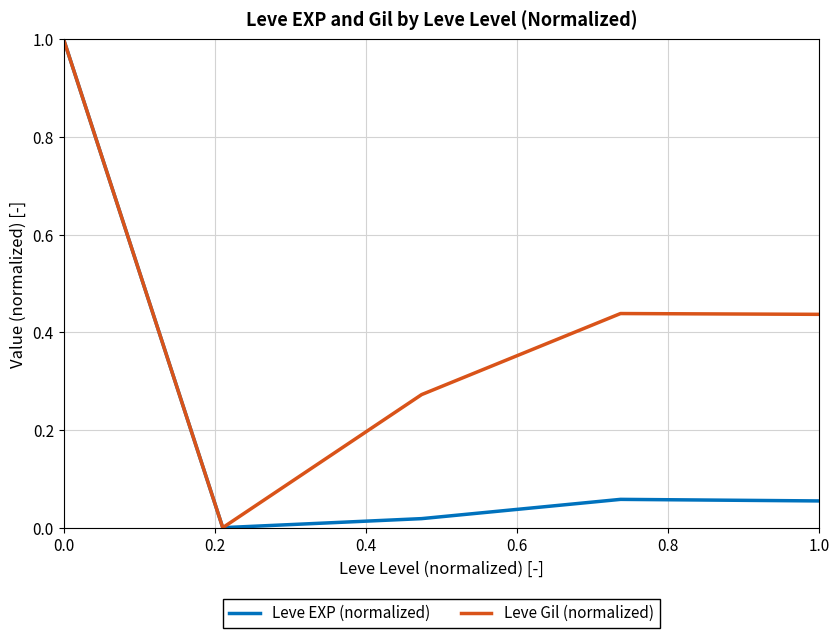

Does the chart have visible grid lines?

Yes